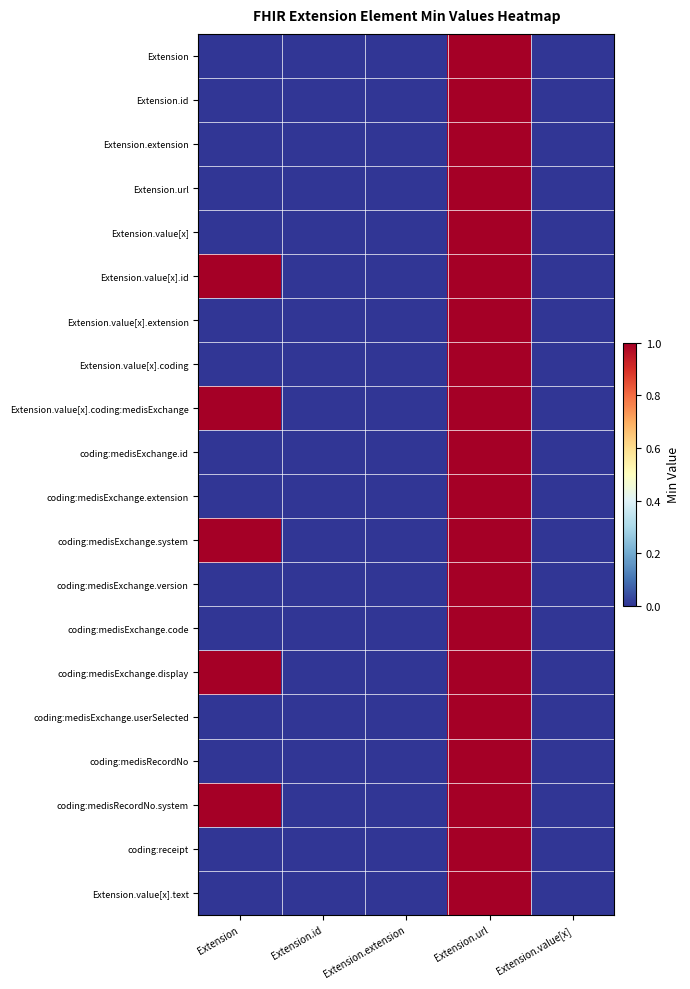

Which series has the widest spread of values?

Extension